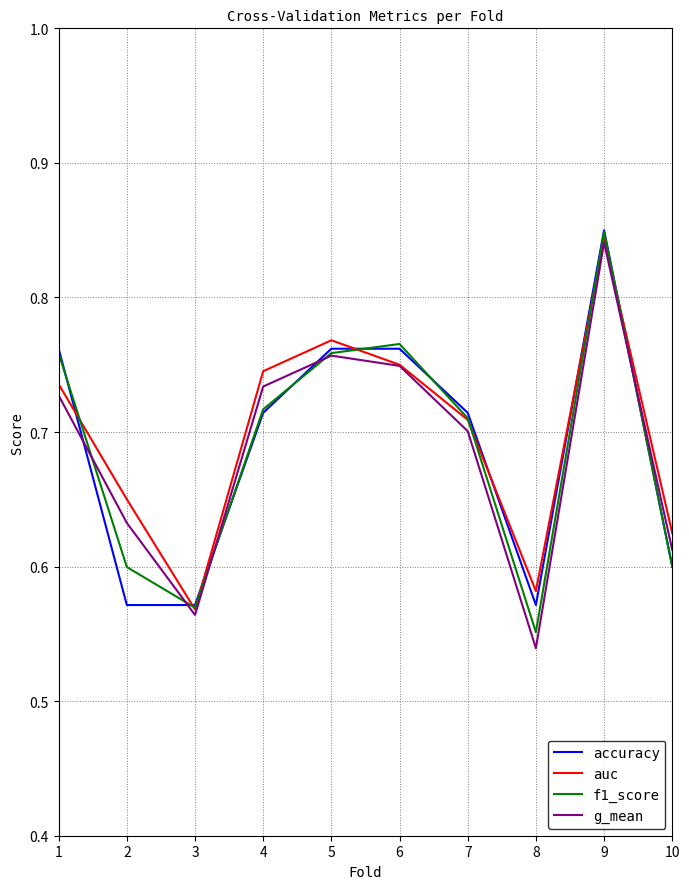

Where is g_mean nearest to the value 0?

8